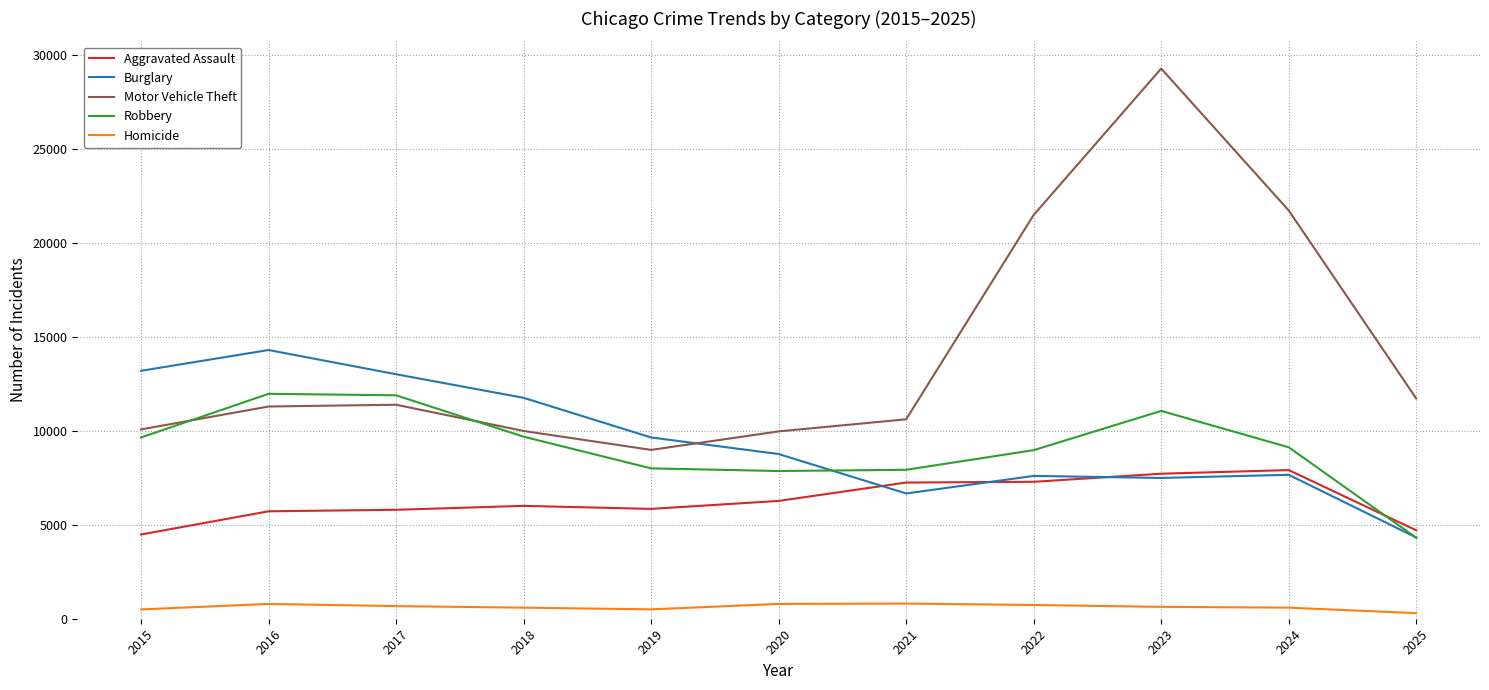

Rank the series by their maximum value, from highest to lowest.

Motor Vehicle Theft, Burglary, Robbery, Aggravated Assault, Homicide